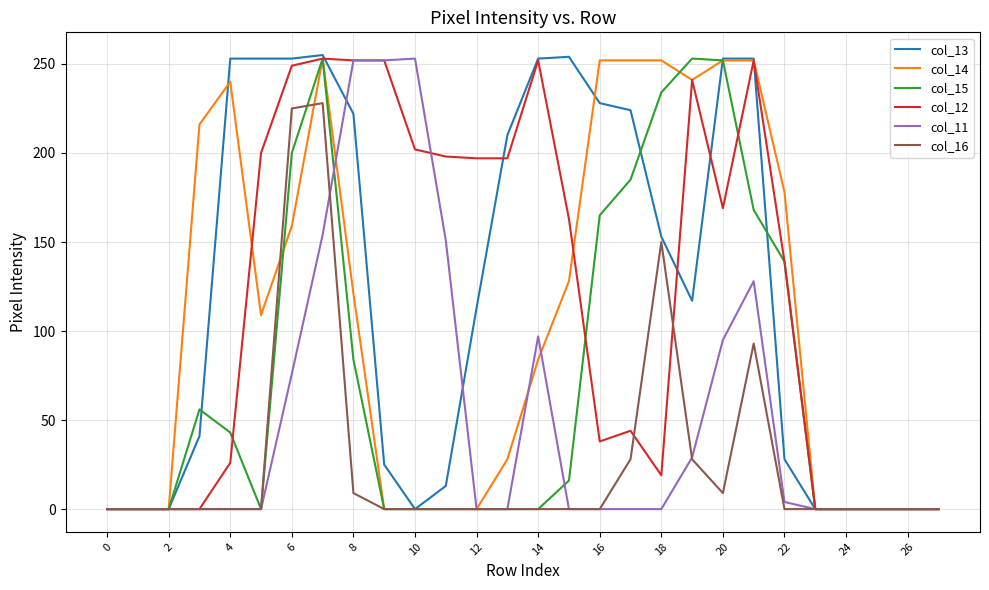

What is the sum of all col_16 values?

770